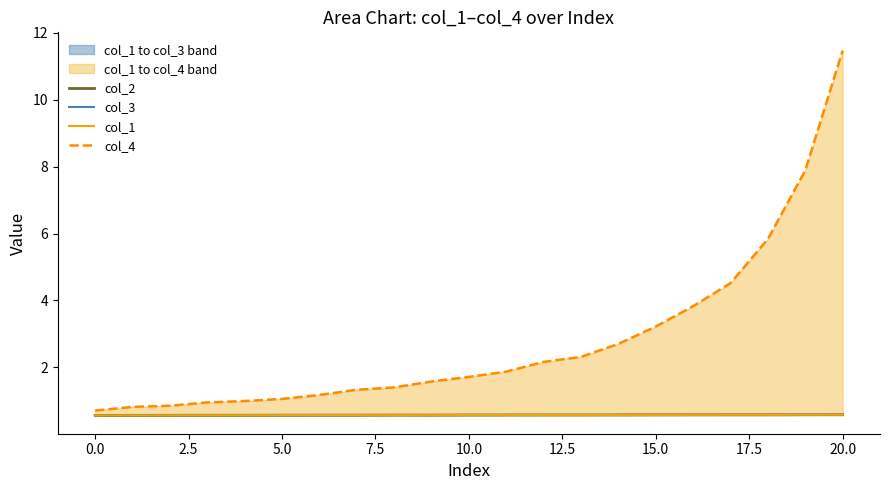

True or false: col_3 and col_1 intersect in this chart.

False